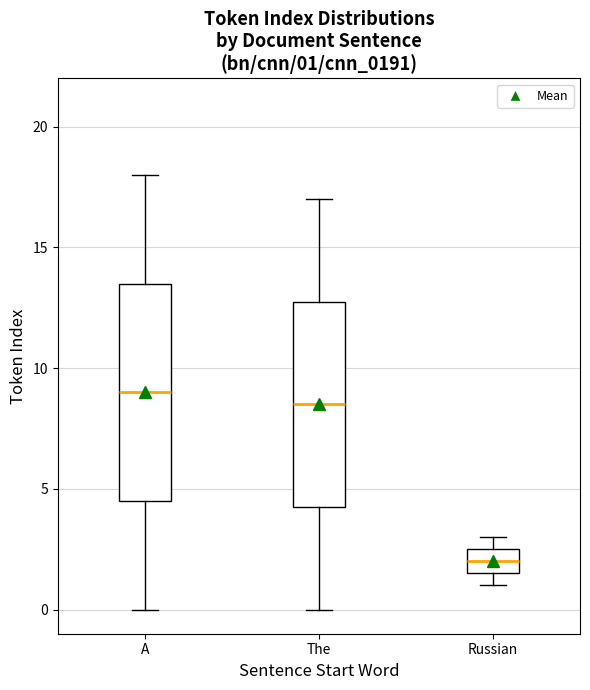

Which box is the tallest, from its lower edge to its upper edge?

A